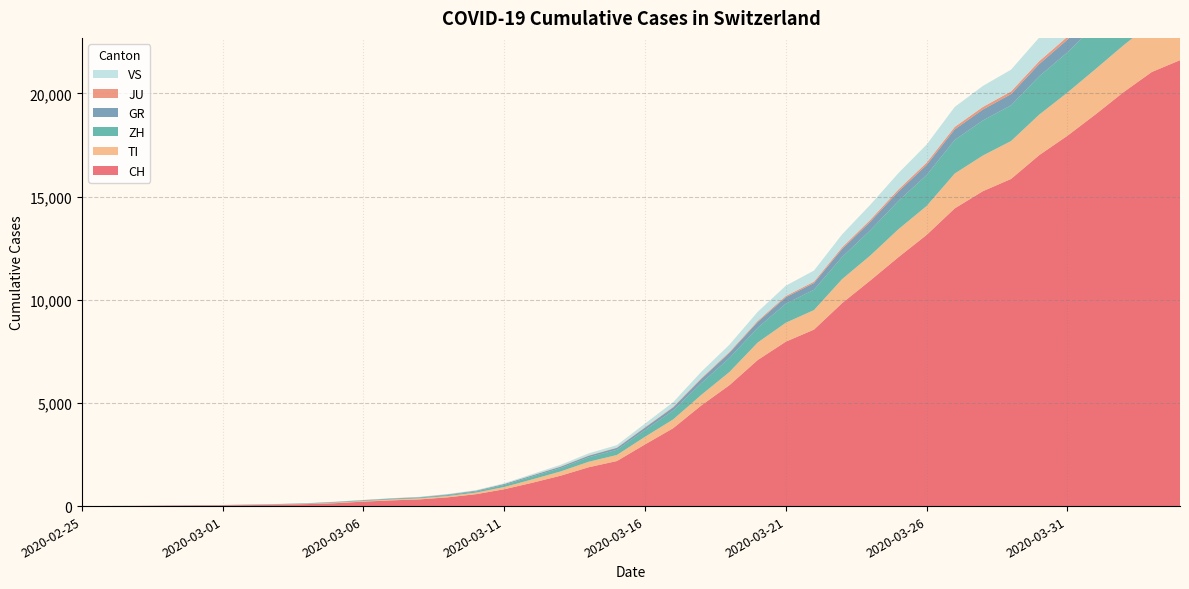

Reading left to right, transcribe all the data shown in this chart.

CH: 2020-02-25=0	2020-02-26=4	2020-02-27=8	2020-02-28=20	2020-02-29=30	2020-03-01=36	2020-03-02=50	2020-03-03=70	2020-03-04=97	2020-03-05=141	2020-03-06=216	2020-03-07=278	2020-03-08=325	2020-03-09=426	2020-03-10=577	2020-03-11=817	2020-03-12=1132	2020-03-13=1472	2020-03-14=1883	2020-03-15=2183	2020-03-16=2989	2020-03-17=3774	2020-03-18=4879	2020-03-19=5861	2020-03-20=7075	2020-03-21=7967	2020-03-22=8551	2020-03-23=9835	2020-03-24=10930	2020-03-25=12061	2020-03-26=13138	2020-03-27=14426	2020-03-28=15259	2020-03-29=15851	2020-03-30=17005	2020-03-31=17942	2020-04-01=18979	2020-04-02=20062	2020-04-03=21035	2020-04-04=21605
TI: 2020-02-25=0	2020-02-26=1	2020-02-27=1	2020-02-28=1	2020-02-29=2	2020-03-01=2	2020-03-02=4	2020-03-03=8	2020-03-04=13	2020-03-05=25	2020-03-06=28	2020-03-07=41	2020-03-08=49	2020-03-09=61	2020-03-10=75	2020-03-11=108	2020-03-12=163	2020-03-13=206	2020-03-14=265	2020-03-15=293	2020-03-16=368	2020-03-17=426	2020-03-18=511	2020-03-19=638	2020-03-20=849	2020-03-21=916	2020-03-22=945	2020-03-23=1162	2020-03-24=1209	2020-03-25=1354	2020-03-26=1401	2020-03-27=1688	2020-03-28=1727	2020-03-29=1837	2020-03-30=1962	2020-03-31=2091	2020-04-01=2195	2020-04-02=2271	2020-04-03=2377	2020-04-04=2442
ZH: 2020-02-25=0	2020-02-26=0	2020-02-27=2	2020-02-28=2	2020-02-29=6	2020-03-01=7	2020-03-02=13	2020-03-03=13	2020-03-04=15	2020-03-05=23	2020-03-06=29	2020-03-07=34	2020-03-08=40	2020-03-09=49	2020-03-10=62	2020-03-11=101	2020-03-12=140	2020-03-13=163	2020-03-14=218	2020-03-15=250	2020-03-16=326	2020-03-17=429	2020-03-18=568	2020-03-19=679	2020-03-20=711	2020-03-21=925	2020-03-22=984	2020-03-23=1073	2020-03-24=1221	2020-03-25=1368	2020-03-26=1500	2020-03-27=1627	2020-03-28=1701	2020-03-29=1733	2020-03-30=1859	2020-03-31=1947	2020-04-01=2136	2020-04-02=2300	2020-04-03=2428	2020-04-04=2461
GR: 2020-02-25=0	2020-02-26=2	2020-02-27=2	2020-02-28=6	2020-02-29=6	2020-03-01=6	2020-03-02=9	2020-03-03=10	2020-03-04=13	2020-03-05=15	2020-03-06=16	2020-03-07=18	2020-03-08=19	2020-03-09=28	2020-03-10=32	2020-03-11=44	2020-03-12=53	2020-03-13=65	2020-03-14=73	2020-03-15=93	2020-03-16=118	2020-03-17=152	2020-03-18=204	2020-03-19=252	2020-03-20=283	2020-03-21=311	2020-03-22=327	2020-03-23=386	2020-03-24=419	2020-03-25=458	2020-03-26=487	2020-03-27=513	2020-03-28=527	2020-03-29=542	2020-03-30=591	2020-03-31=617	2020-04-01=635	2020-04-02=655	2020-04-03=678	2020-04-04=680
JU: 2020-02-25=0	2020-02-26=0	2020-02-27=1	2020-02-28=1	2020-02-29=1	2020-03-01=1	2020-03-02=1	2020-03-03=2	2020-03-04=2	2020-03-05=4	2020-03-06=4	2020-03-07=5	2020-03-08=5	2020-03-09=7	2020-03-10=7	2020-03-11=7	2020-03-12=12	2020-03-13=17	2020-03-14=18	2020-03-15=19	2020-03-16=25	2020-03-17=29	2020-03-18=36	2020-03-19=44	2020-03-20=54	2020-03-21=61	2020-03-22=69	2020-03-23=82	2020-03-24=92	2020-03-25=100	2020-03-26=114	2020-03-27=119	2020-03-28=127	2020-03-29=128	2020-03-30=140	2020-03-31=145	2020-04-01=149	2020-04-02=149	2020-04-03=149	2020-04-04=154
VS: 2020-02-25=0	2020-02-26=0	2020-02-27=0	2020-02-28=1	2020-02-29=1	2020-03-01=2	2020-03-02=3	2020-03-03=3	2020-03-04=4	2020-03-05=5	2020-03-06=6	2020-03-07=7	2020-03-08=12	2020-03-09=17	2020-03-10=22	2020-03-11=30	2020-03-12=53	2020-03-13=76	2020-03-14=98	2020-03-15=115	2020-03-16=172	2020-03-17=225	2020-03-18=312	2020-03-19=349	2020-03-20=436	2020-03-21=498	2020-03-22=535	2020-03-23=628	2020-03-24=728	2020-03-25=793	2020-03-26=874	2020-03-27=968	2020-03-28=1017	2020-03-29=1055	2020-03-30=1144	2020-03-31=1211	2020-04-01=1282	2020-04-02=1334	2020-04-03=1385	2020-04-04=1418